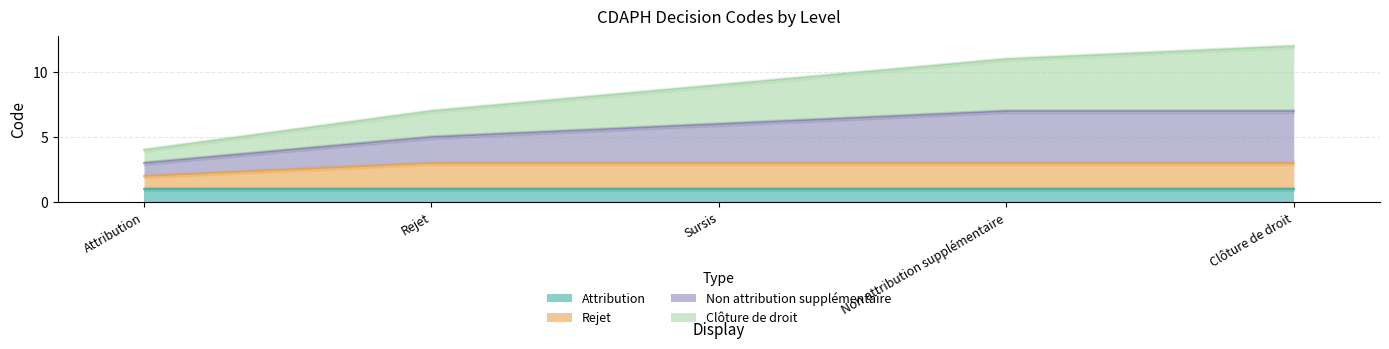

Is it true that Rejet equals 5 at Sursis?

False